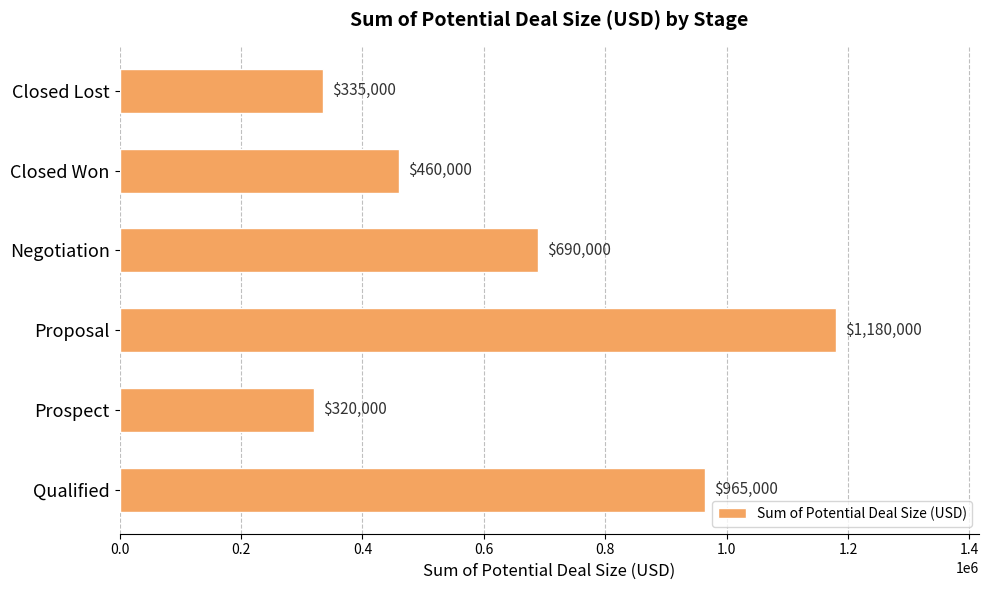

How many categories are shown in the chart?

6